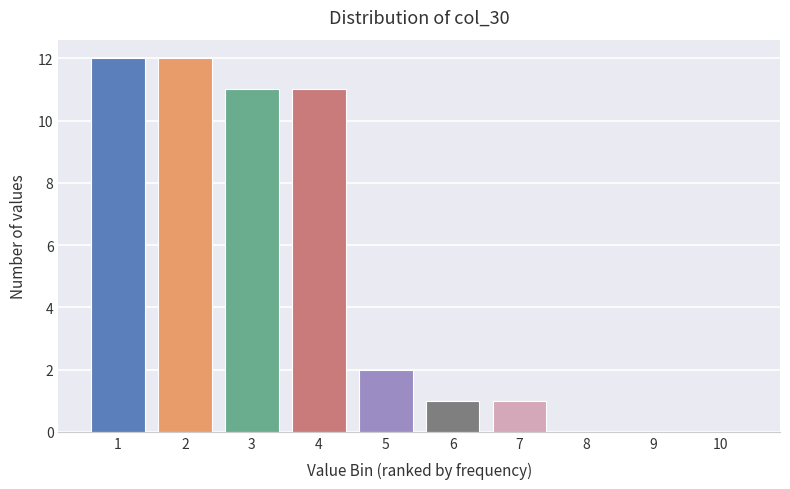

Reading left to right, what are all the values shown in this chart?

1=12	2=12	3=11	4=11	5=2	6=1	7=1	8=0	9=0	10=0